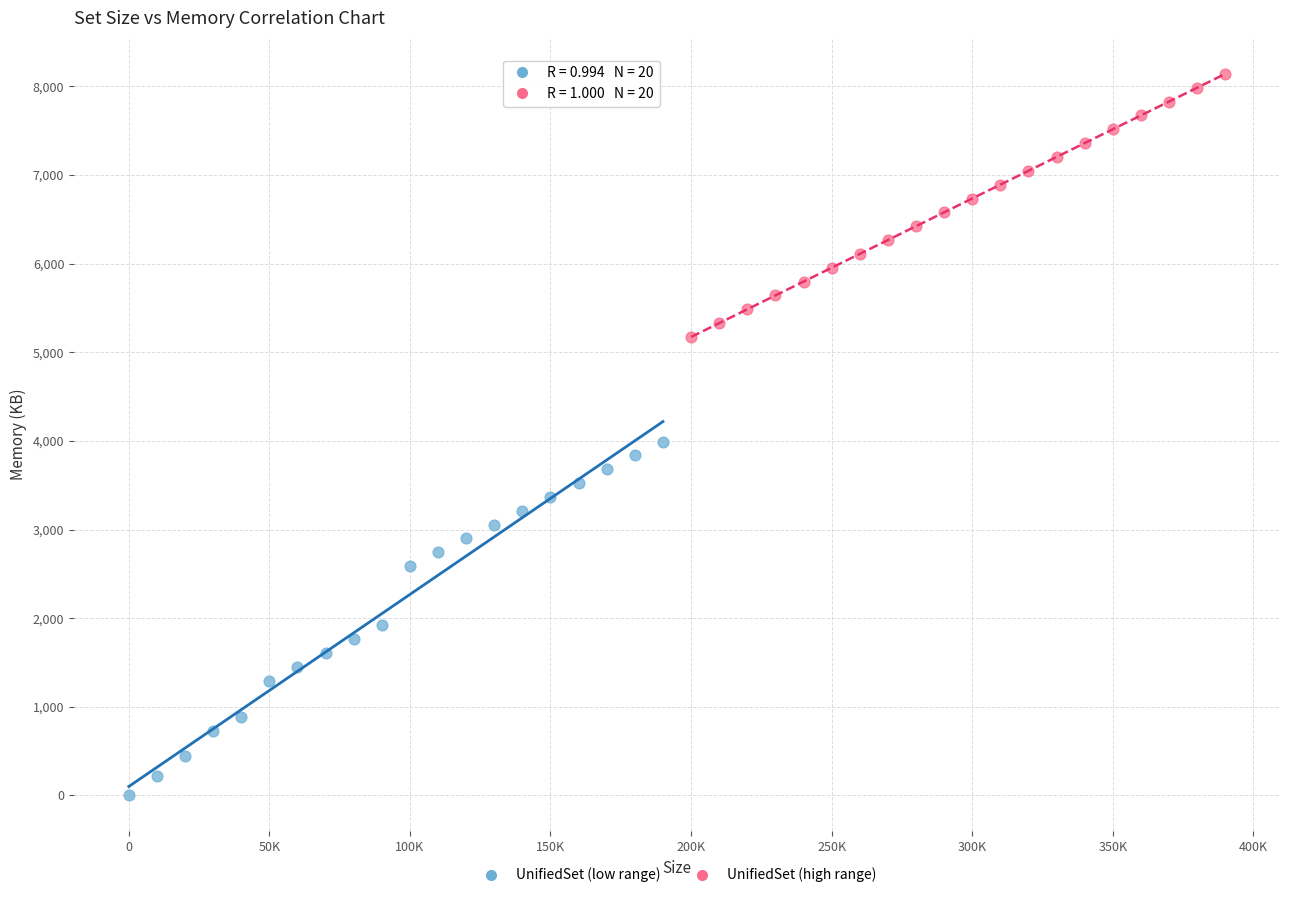

Which series has the largest Y range (max minus min)?

UnifiedSet (low range)